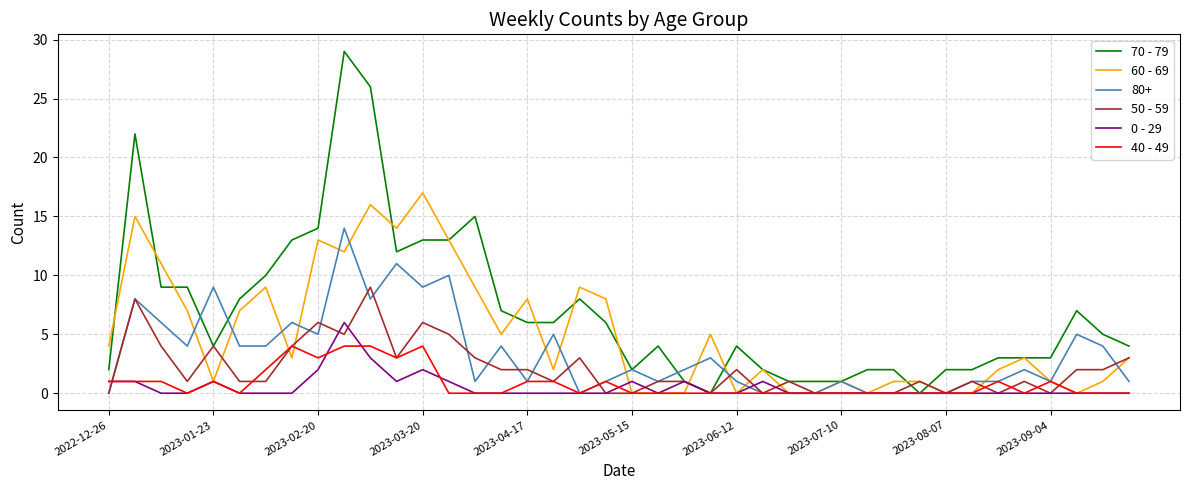

Which series has the largest total across all categories?

70 - 79